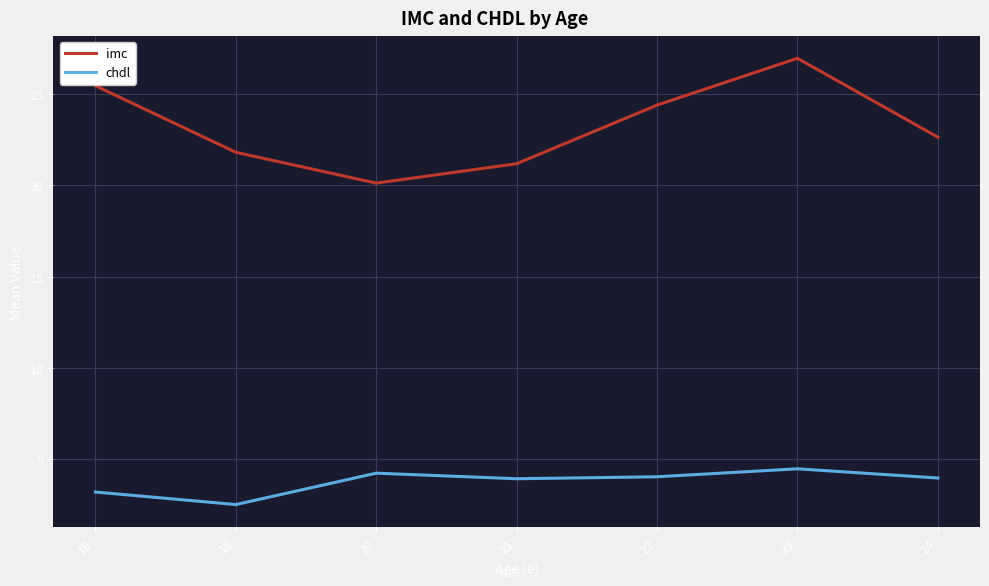

True or false: imc has a value of 27.0 at 23.

True